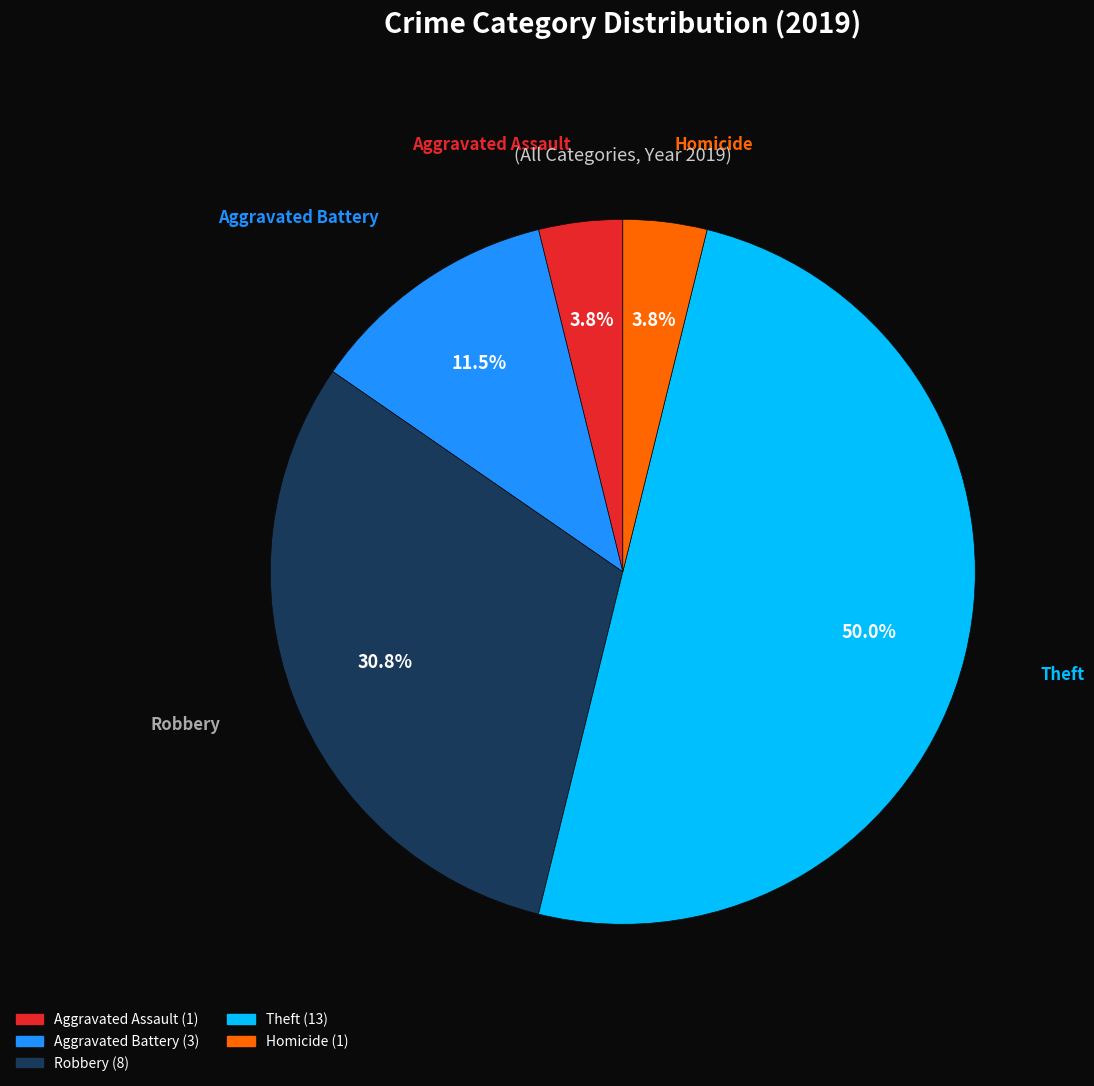

To the nearest percent, what percentage of the pie is Aggravated Assault?

4%